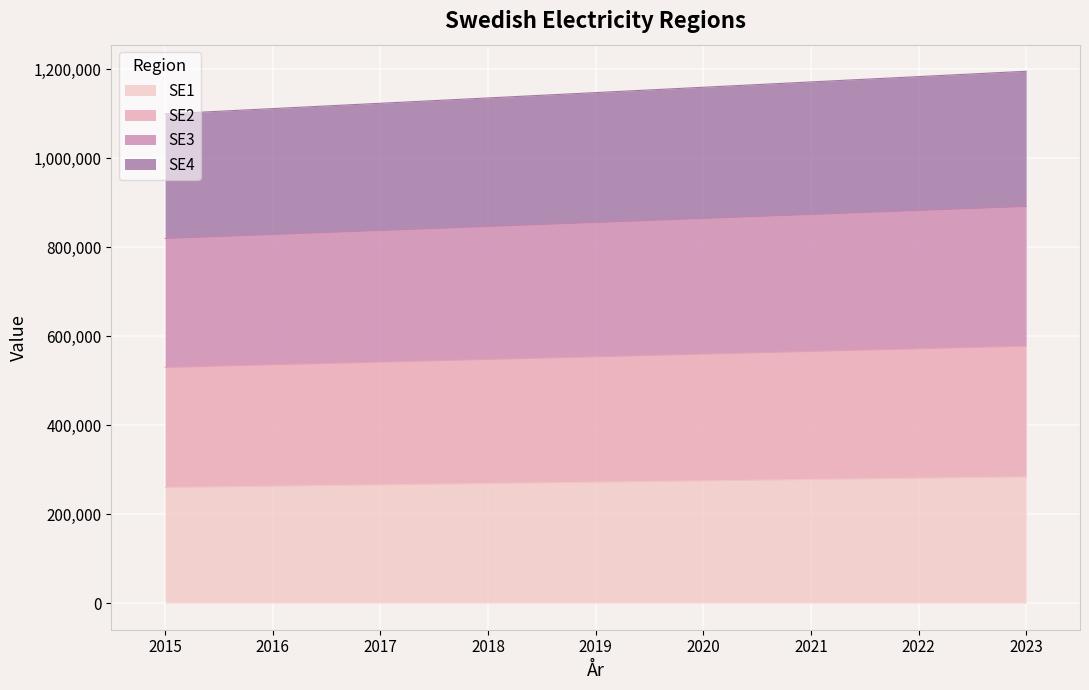

How many values in the SE2 series exceed 554000?

4